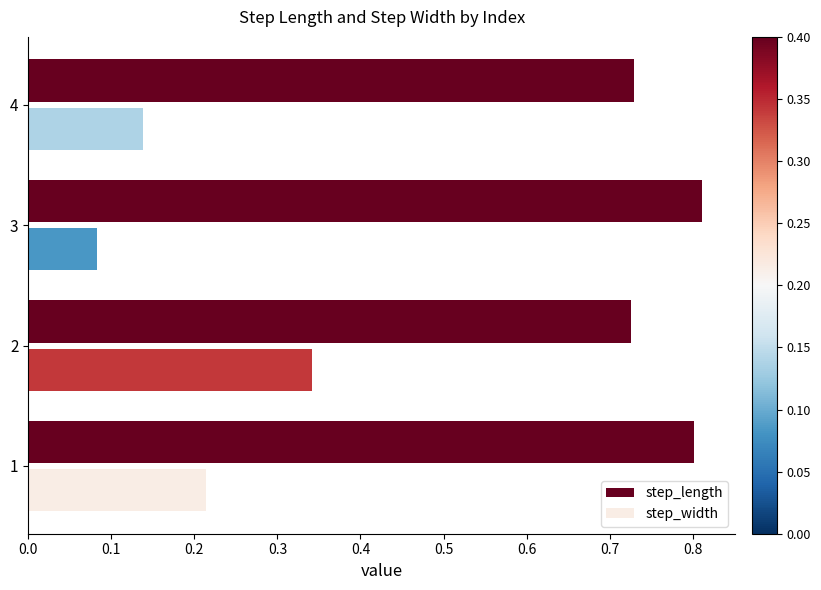

What is the total value across all series at 4?

0.9